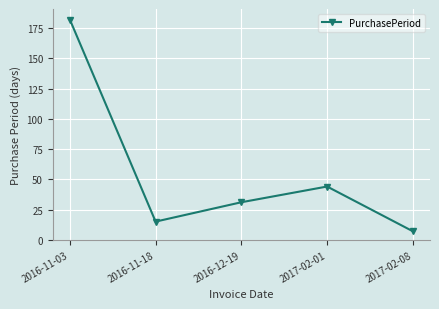

Does the chart have visible grid lines?

Yes